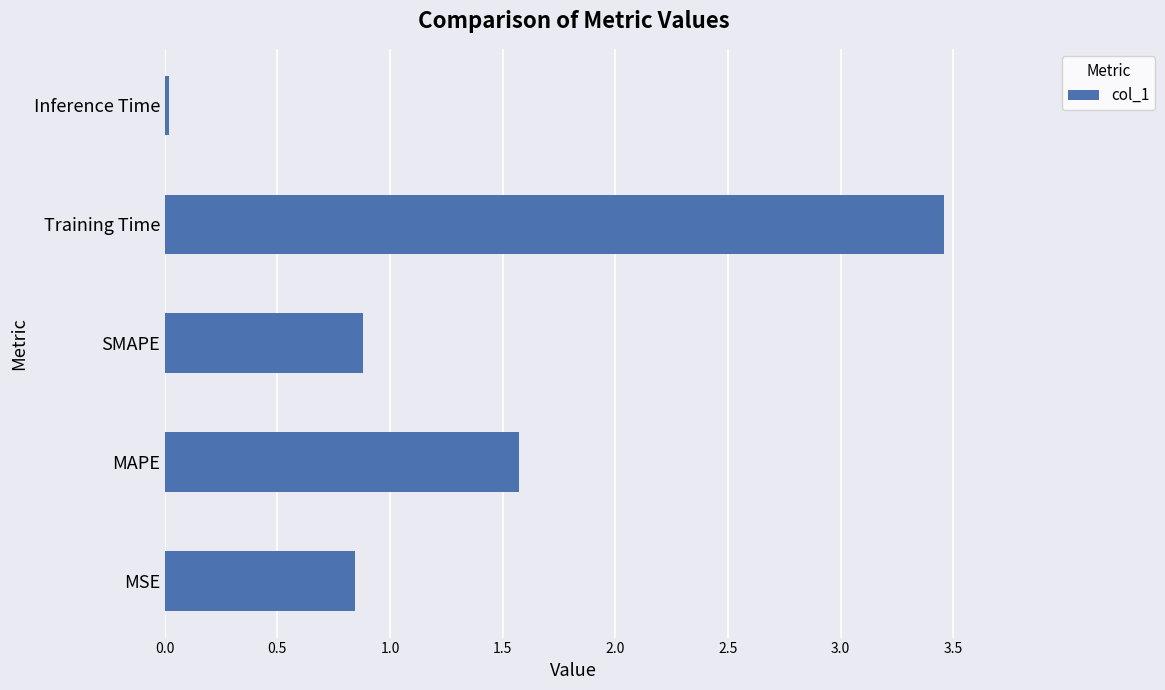

Are the bars horizontal?

Yes